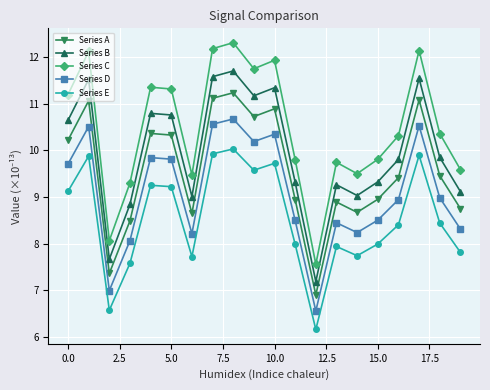

What is the average value of the Series E series?

8.5